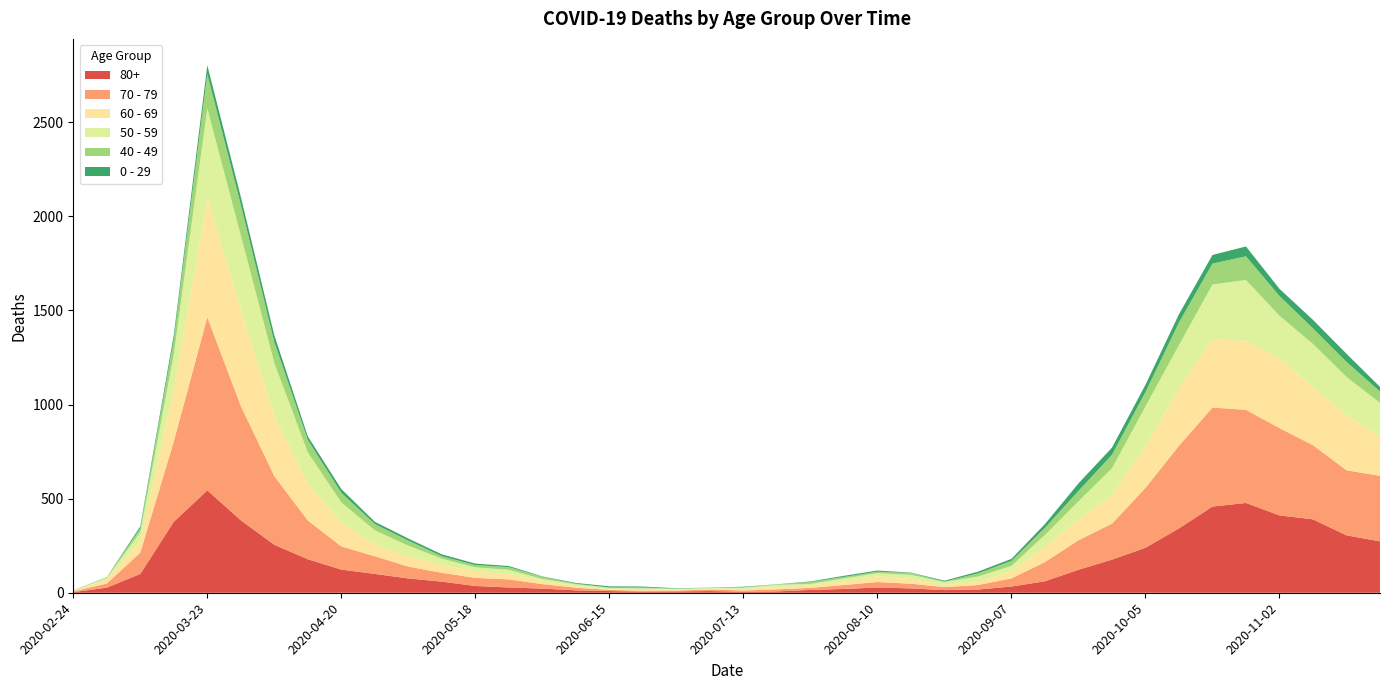

Reading left to right, extract all data points from this chart.

80+: 2020-02-24=3	2020-03-02=27	2020-03-09=100	2020-03-16=377	2020-03-23=544	2020-03-30=385	2020-04-06=255	2020-04-13=178	2020-04-20=123	2020-04-27=100	2020-05-04=76	2020-05-11=59	2020-05-18=36	2020-05-25=28	2020-06-01=22	2020-06-08=13	2020-06-15=9	2020-06-22=6	2020-06-29=7	2020-07-06=9	2020-07-13=5	2020-07-20=7	2020-07-27=15	2020-08-03=20	2020-08-10=28	2020-08-17=23	2020-08-24=14	2020-08-31=17	2020-09-07=33	2020-09-14=61	2020-09-21=122	2020-09-28=176	2020-10-05=239	2020-10-12=342	2020-10-19=458	2020-10-26=477	2020-11-02=411	2020-11-09=390	2020-11-16=305	2020-11-23=273
70 - 79: 2020-02-24=4	2020-03-02=22	2020-03-09=113	2020-03-16=427	2020-03-23=920	2020-03-30=608	2020-04-06=365	2020-04-13=206	2020-04-20=123	2020-04-27=94	2020-05-04=63	2020-05-11=47	2020-05-18=43	2020-05-25=43	2020-06-01=24	2020-06-08=14	2020-06-15=6	2020-06-22=5	2020-06-29=5	2020-07-06=8	2020-07-13=7	2020-07-20=11	2020-07-27=11	2020-08-03=21	2020-08-10=29	2020-08-17=25	2020-08-24=16	2020-08-31=24	2020-09-07=43	2020-09-14=102	2020-09-21=157	2020-09-28=191	2020-10-05=318	2020-10-12=439	2020-10-19=526	2020-10-26=495	2020-11-02=464	2020-11-09=394	2020-11-16=346	2020-11-23=348
60 - 69: 2020-02-24=2	2020-03-02=22	2020-03-09=61	2020-03-16=272	2020-03-23=634	2020-03-30=514	2020-04-06=320	2020-04-13=199	2020-04-20=128	2020-04-27=63	2020-05-04=54	2020-05-11=42	2020-05-18=33	2020-05-25=28	2020-06-01=18	2020-06-08=8	2020-06-15=3	2020-06-22=3	2020-06-29=6	2020-07-06=3	2020-07-13=8	2020-07-20=12	2020-07-27=13	2020-08-03=19	2020-08-10=31	2020-08-17=25	2020-08-24=12	2020-08-31=17	2020-09-07=39	2020-09-14=80	2020-09-21=112	2020-09-28=152	2020-10-05=221	2020-10-12=305	2020-10-19=364	2020-10-26=368	2020-11-02=370	2020-11-09=310	2020-11-16=294	2020-11-23=206
50 - 59: 2020-02-24=3	2020-03-02=7	2020-03-09=48	2020-03-16=190	2020-03-23=475	2020-03-30=392	2020-04-06=281	2020-04-13=163	2020-04-20=106	2020-04-27=75	2020-05-04=57	2020-05-11=33	2020-05-18=23	2020-05-25=23	2020-06-01=9	2020-06-08=10	2020-06-15=8	2020-06-22=9	2020-06-29=3	2020-07-06=5	2020-07-13=6	2020-07-20=12	2020-07-27=8	2020-08-03=16	2020-08-10=16	2020-08-17=22	2020-08-24=15	2020-08-31=28	2020-09-07=28	2020-09-14=64	2020-09-21=95	2020-09-28=142	2020-10-05=212	2020-10-12=230	2020-10-19=290	2020-10-26=322	2020-11-02=227	2020-11-09=228	2020-11-16=202	2020-11-23=182
40 - 49: 2020-02-24=0	2020-03-02=5	2020-03-09=21	2020-03-16=79	2020-03-23=183	2020-03-30=163	2020-04-06=111	2020-04-13=66	2020-04-20=51	2020-04-27=33	2020-05-04=27	2020-05-11=13	2020-05-18=12	2020-05-25=14	2020-06-01=12	2020-06-08=3	2020-06-15=2	2020-06-22=5	2020-06-29=1	2020-07-06=1	2020-07-13=4	2020-07-20=2	2020-07-27=10	2020-08-03=8	2020-08-10=8	2020-08-17=10	2020-08-24=2	2020-08-31=17	2020-09-07=26	2020-09-14=38	2020-09-21=55	2020-09-28=72	2020-10-05=76	2020-10-12=120	2020-10-19=111	2020-10-26=126	2020-11-02=105	2020-11-09=83	2020-11-16=80	2020-11-23=60
0 - 29: 2020-02-24=1	2020-03-02=0	2020-03-09=10	2020-03-16=25	2020-03-23=47	2020-03-30=42	2020-04-06=36	2020-04-13=19	2020-04-20=20	2020-04-27=12	2020-05-04=11	2020-05-11=10	2020-05-18=8	2020-05-25=6	2020-06-01=2	2020-06-08=4	2020-06-15=6	2020-06-22=5	2020-06-29=2	2020-07-06=1	2020-07-13=2	2020-07-20=1	2020-07-27=3	2020-08-03=6	2020-08-10=6	2020-08-17=2	2020-08-24=5	2020-08-31=9	2020-09-07=11	2020-09-14=20	2020-09-21=40	2020-09-28=38	2020-10-05=39	2020-10-12=44	2020-10-19=46	2020-10-26=52	2020-11-02=38	2020-11-09=45	2020-11-16=43	2020-11-23=25